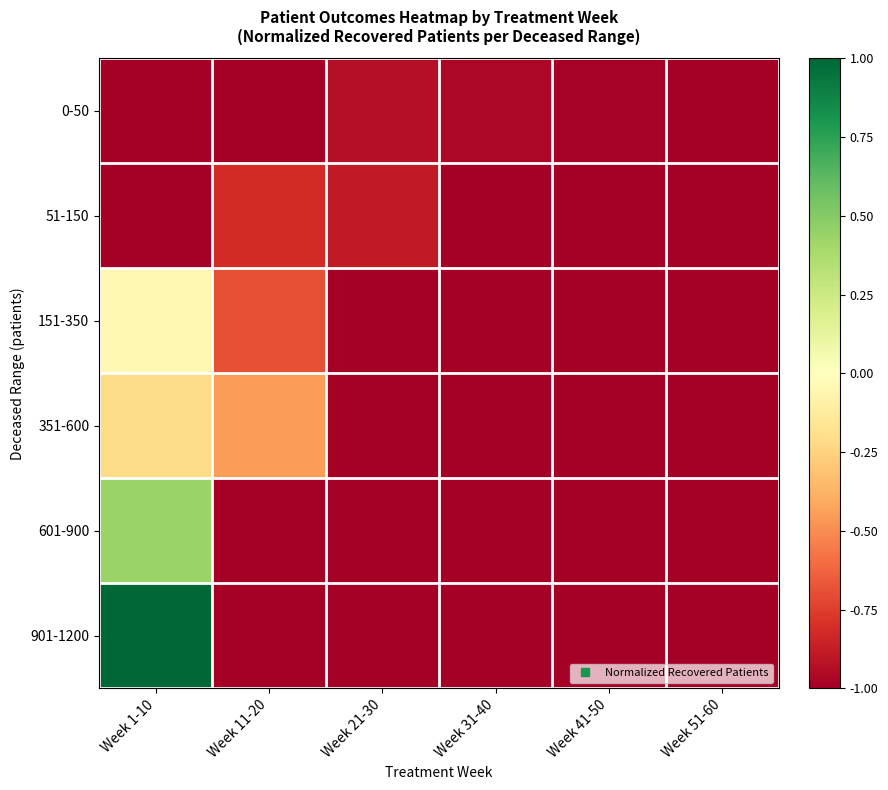

How many categories are shown in the chart?

6